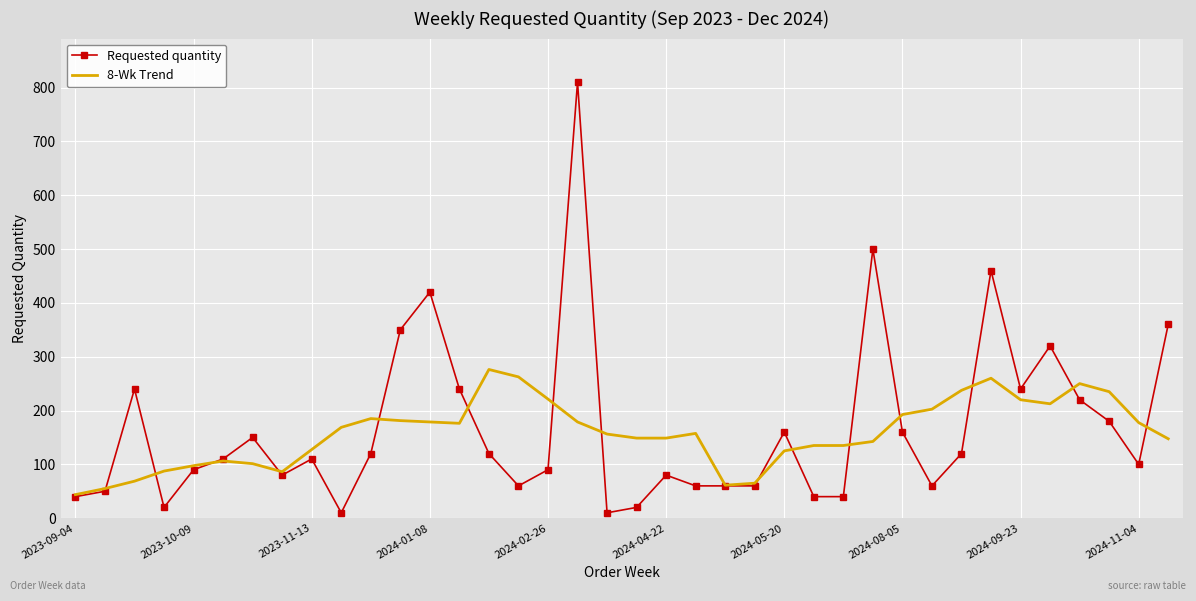

Which series has the widest spread of values?

Requested quantity